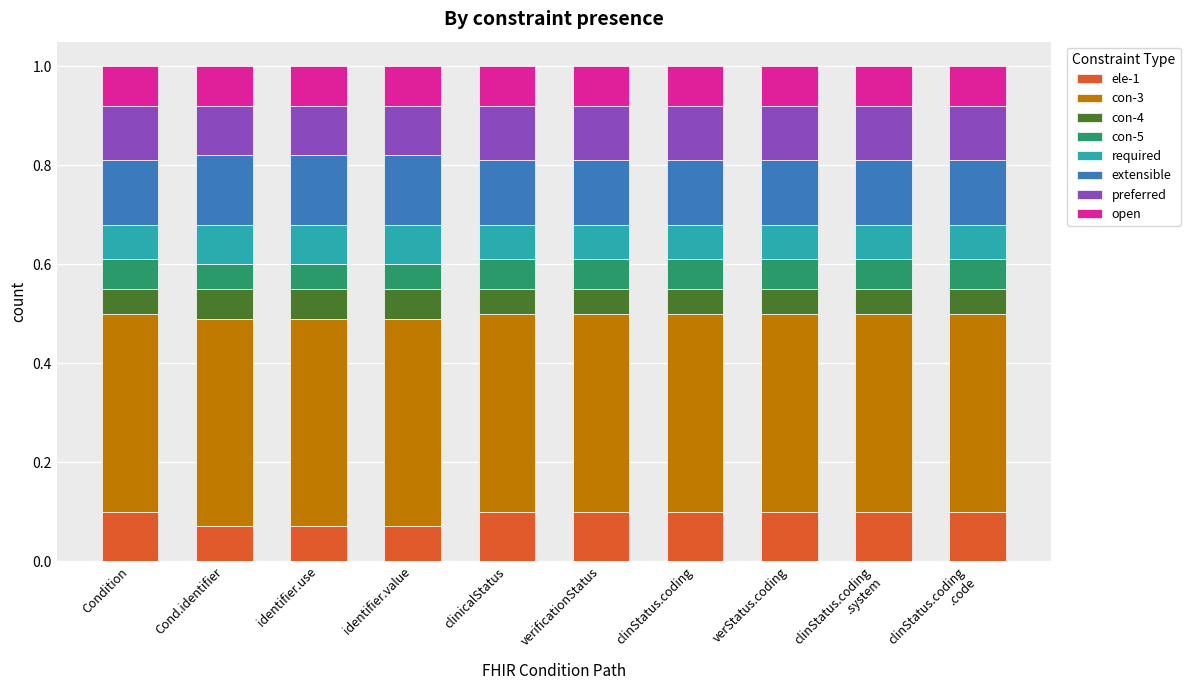

What is the total value across all series at clinicalStatus?

1.0